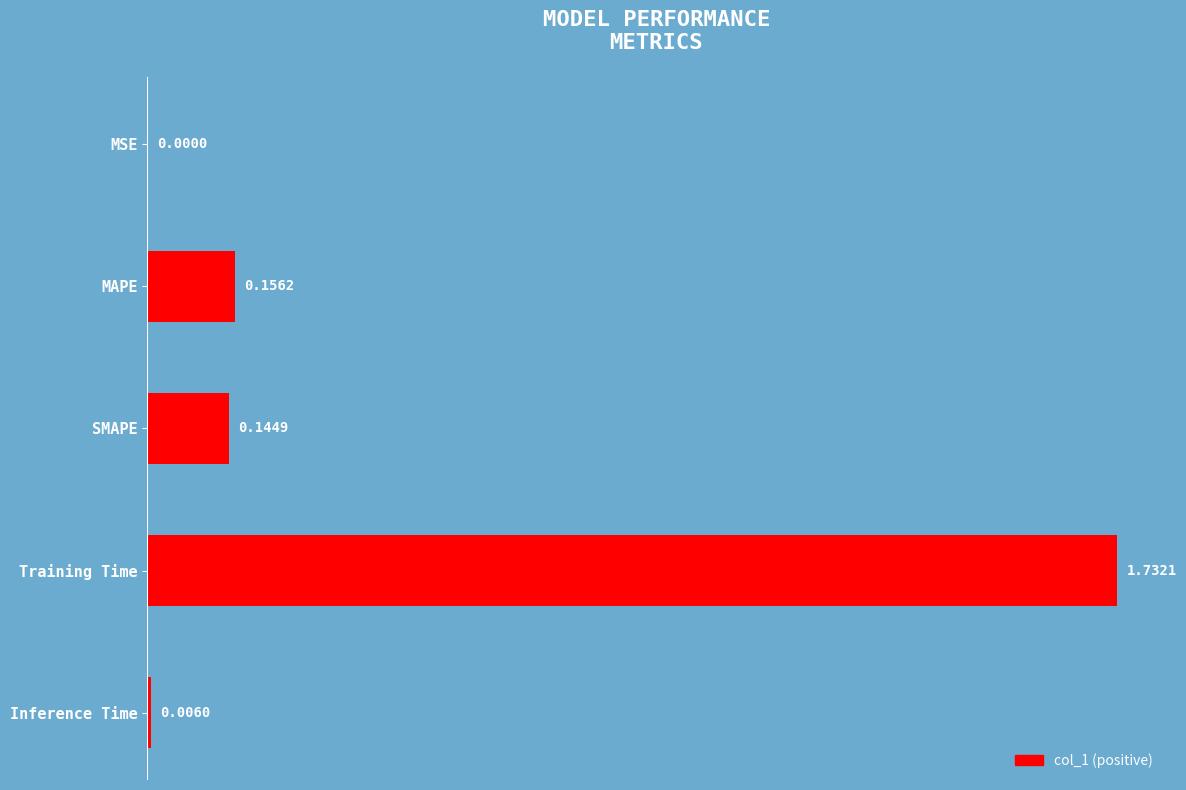

Between Training Time and MSE, which is larger?

Training Time